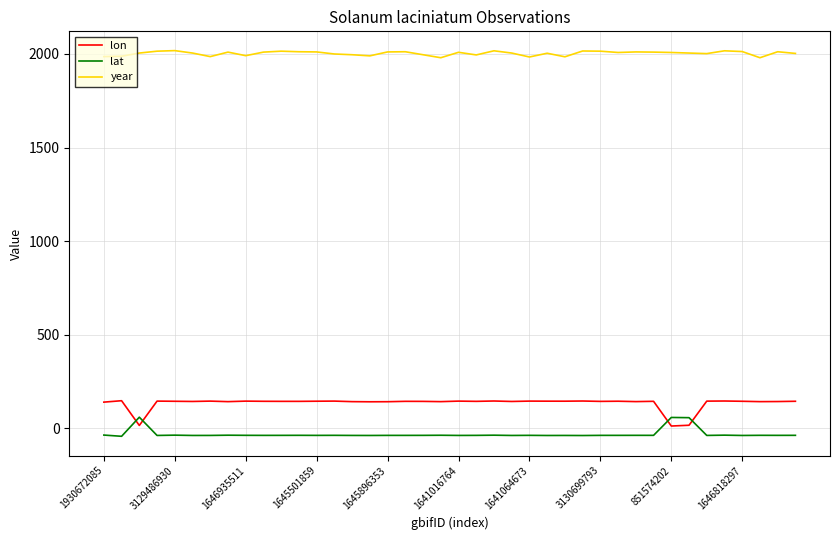

What is the difference between the maximum and minimum values in the lon series?

135.3